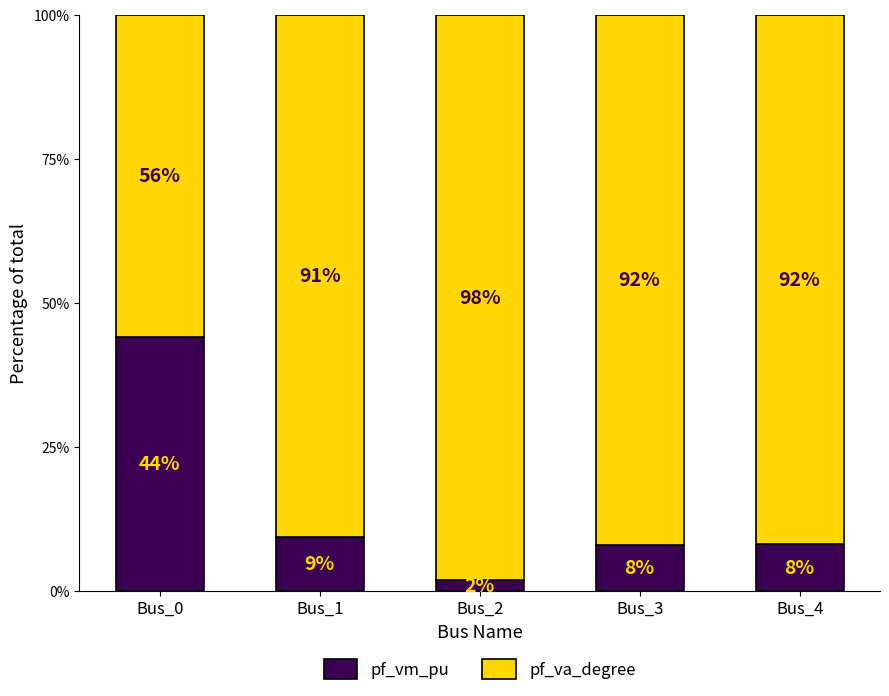

Is it true that pf_vm_pu equals 3.4 at Bus_4?

False